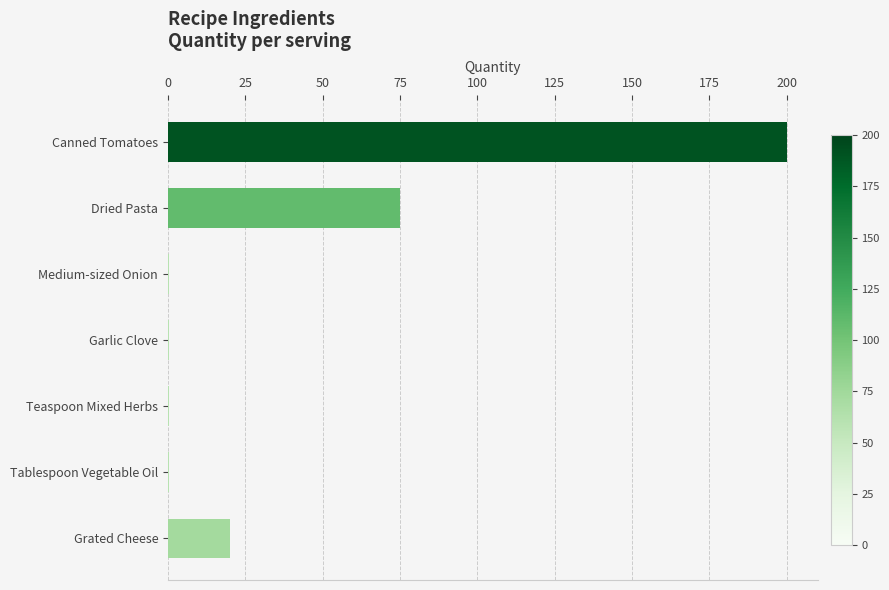

Is it true that the value at Grated Cheese is 9.8?

False